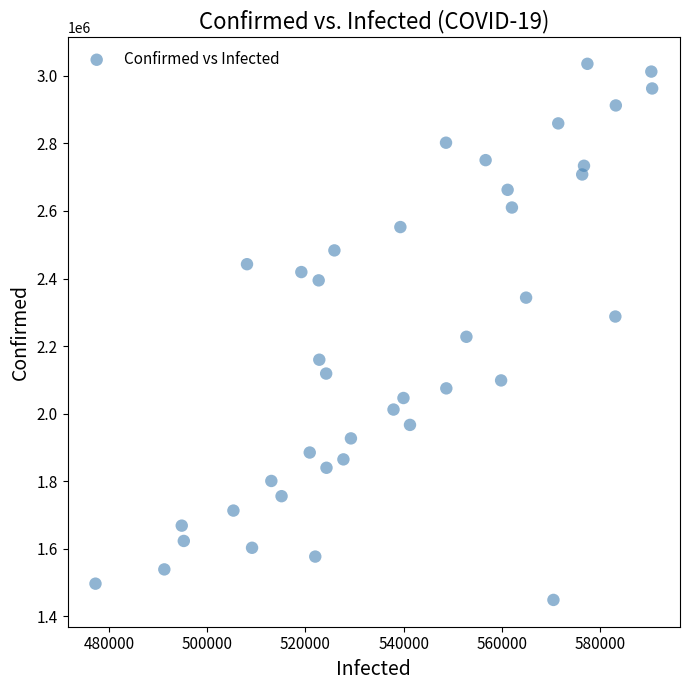

What is the range of Y values (max minus min)?

1586669